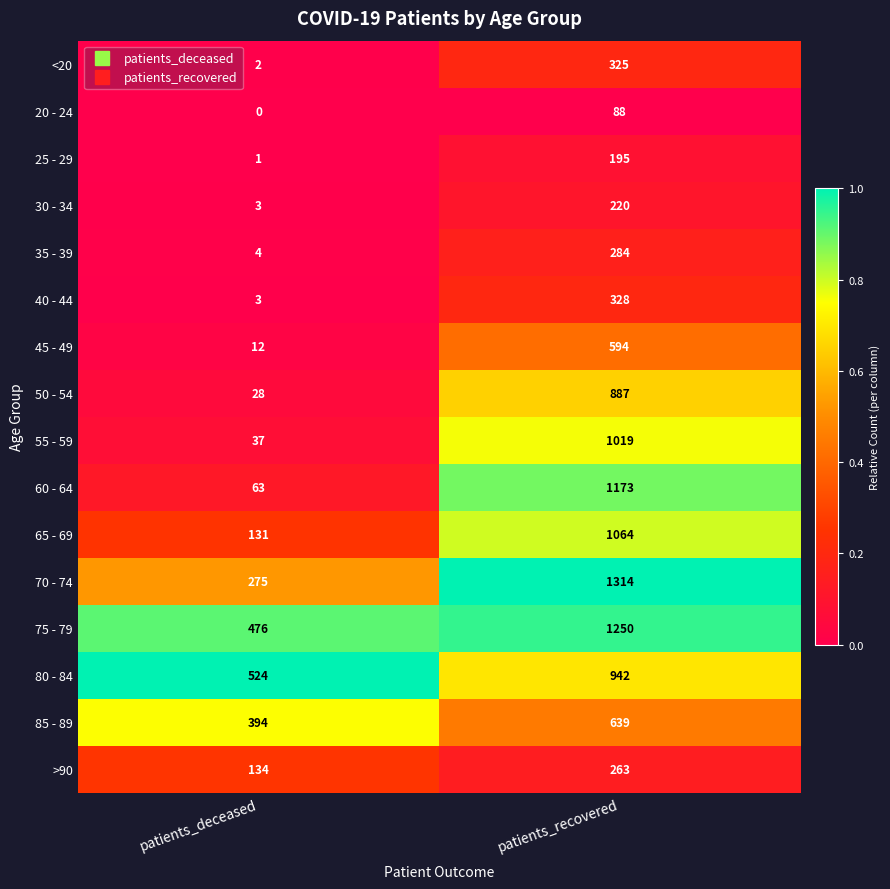

How many data points does each series have?

2